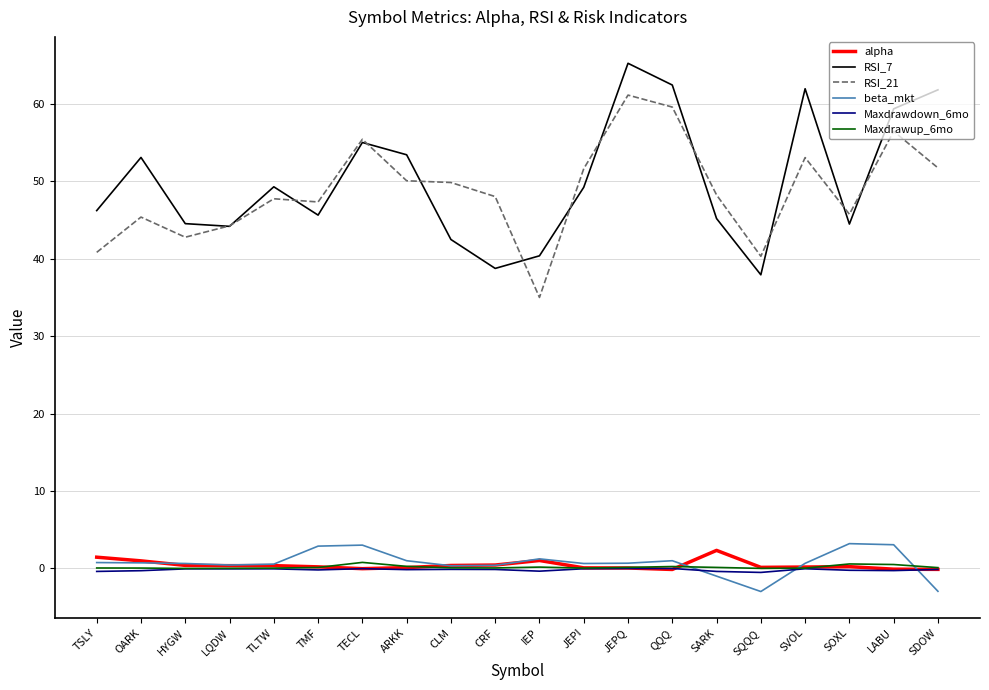

At which category does the chart reach its peak across all series?

JEPQ